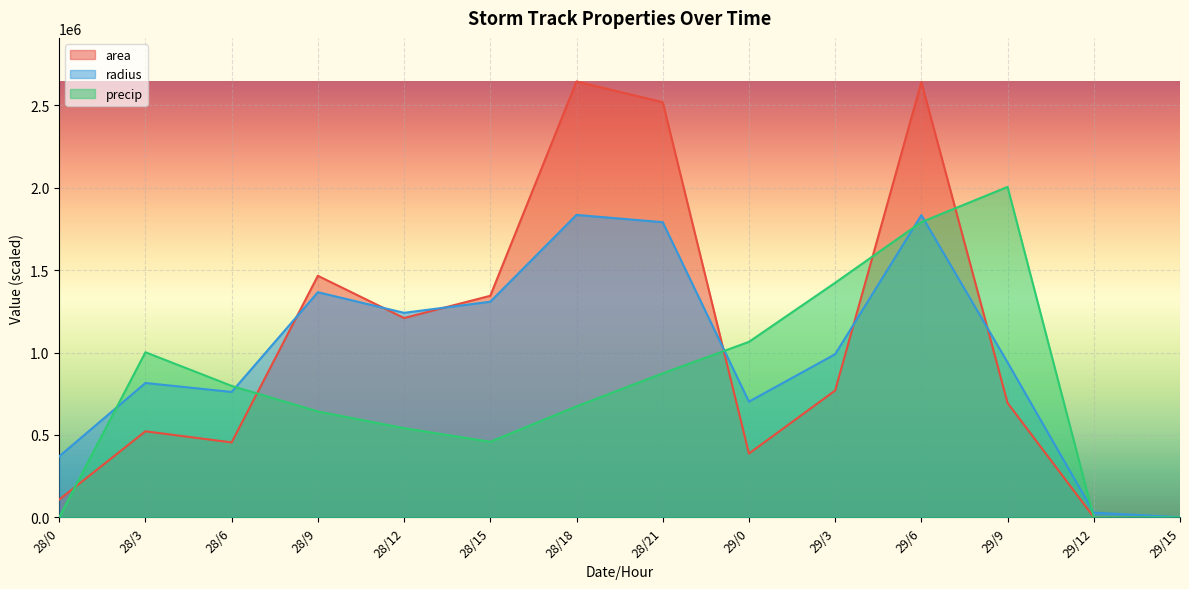

How many intersections are there between area and radius?

6